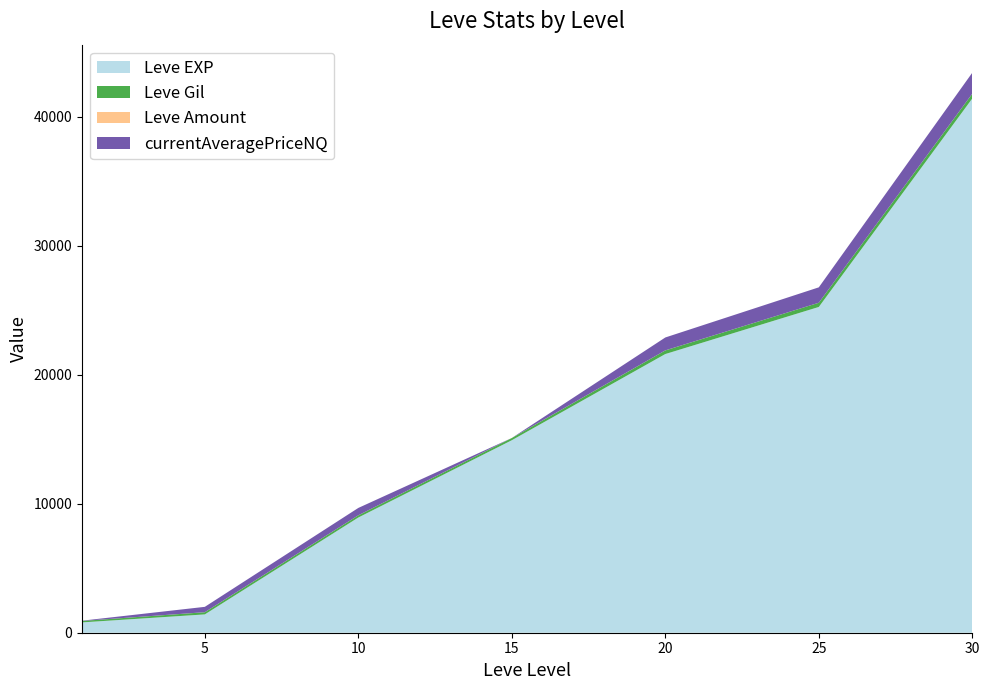

Reading left to right, list all the values displayed in this chart.

Leve EXP: 1=800.0	5=1420.0	10=8930.0	15=14920.0	20=21600.0	25=25250.0	30=41410.0
Leve Gil: 1=113.0	5=169.0	10=169.0	15=172.0	20=281.0	25=326.0	30=372.0
Leve Amount: 1=1.0	5=3.0	10=3.0	15=3.0	20=3.0	25=1.0	30=3.0
currentAveragePriceNQ: 1=19.4	5=413.8	10=570.6	15=0.0	20=1000.0	25=1193.5	30=1623.9